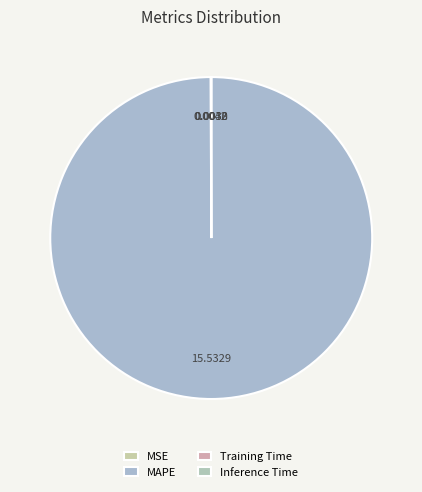

Rank the categories by value from highest to lowest.

MAPE, Training Time, MSE, Inference Time